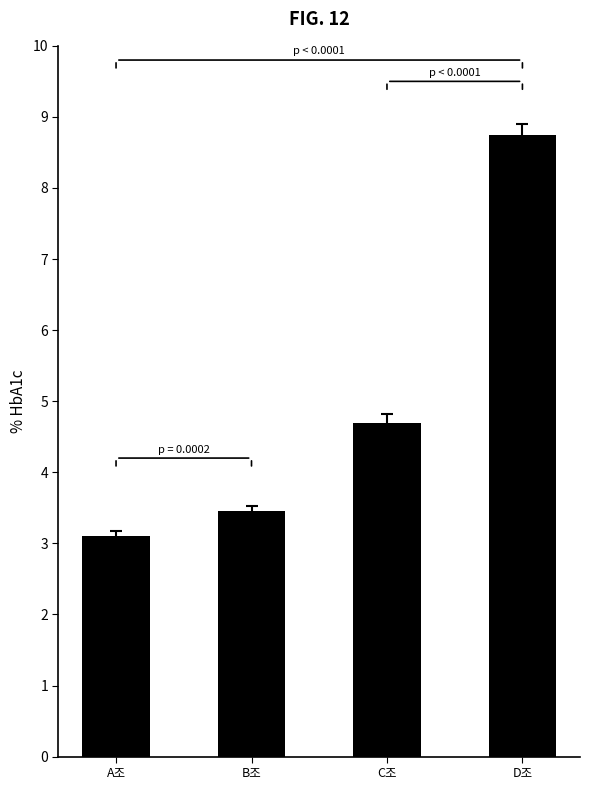

What is the label of the 1st bar from the right?

D조